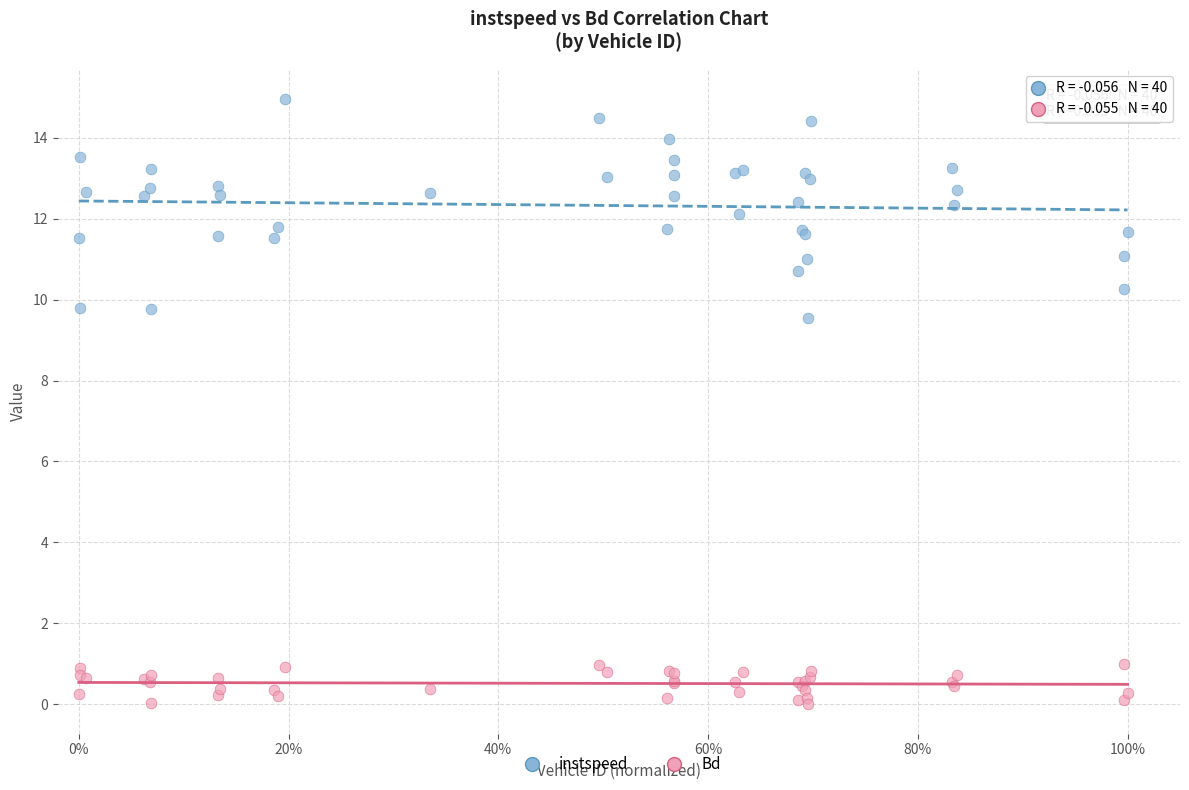

Which series reaches the minimum Y coordinate?

Bd